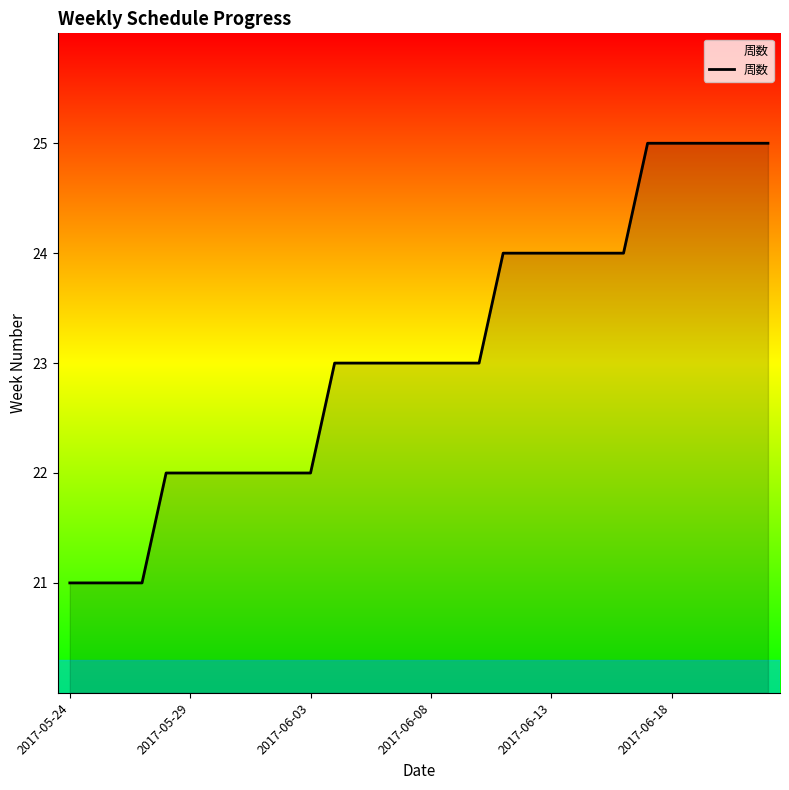

What is the difference between the maximum and minimum values?

4